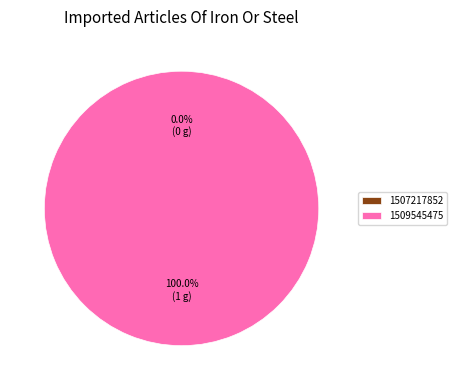

The 1509545475 slice represents 99% of the pie. True or false?

False